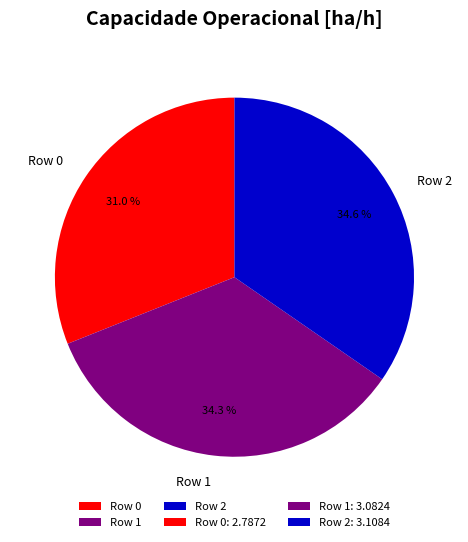

To the nearest percent, what is the difference between the largest and smallest slice percentages?

4%